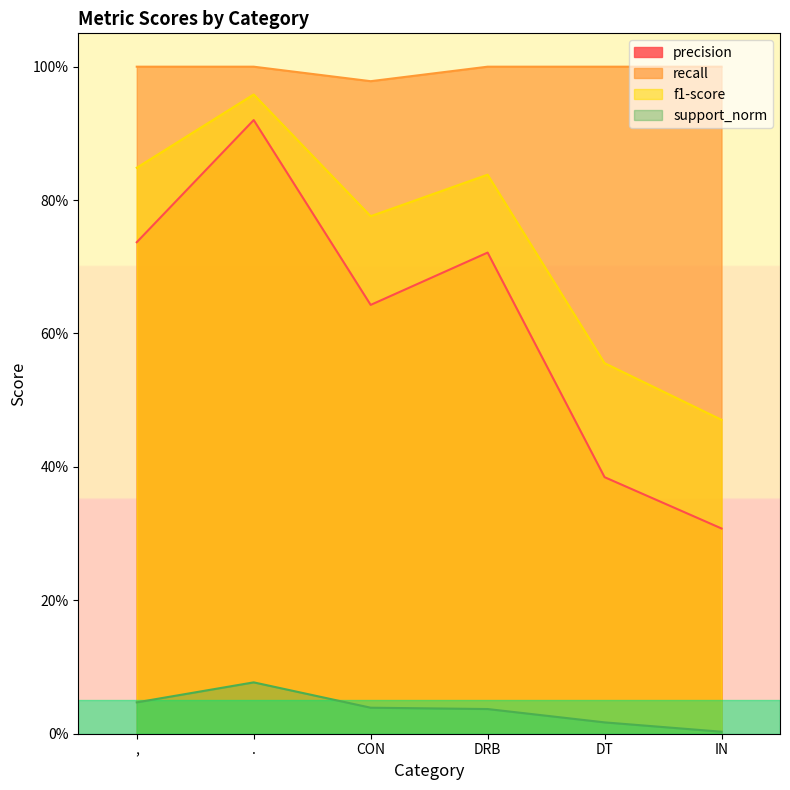

What is the highest value of the precision series?

0.9